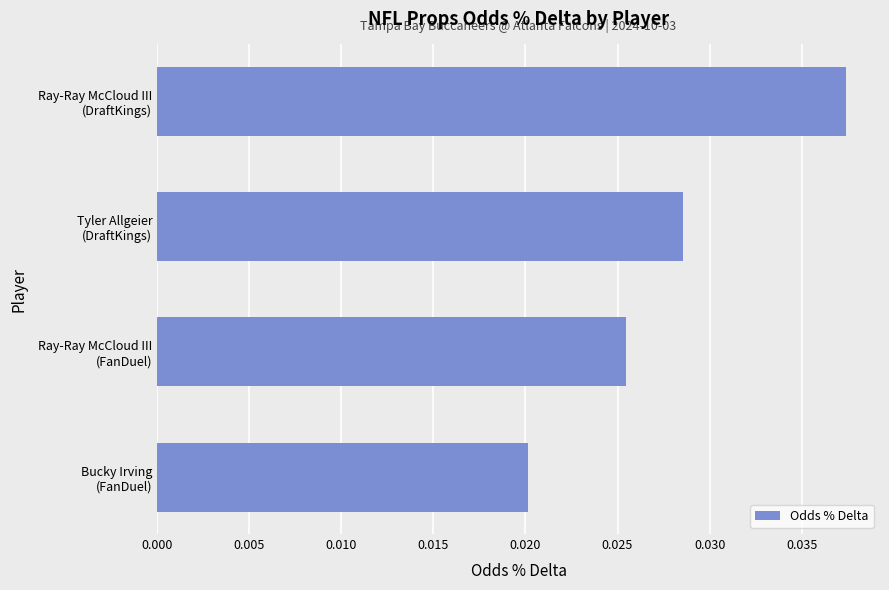

Are the bars horizontal?

Yes